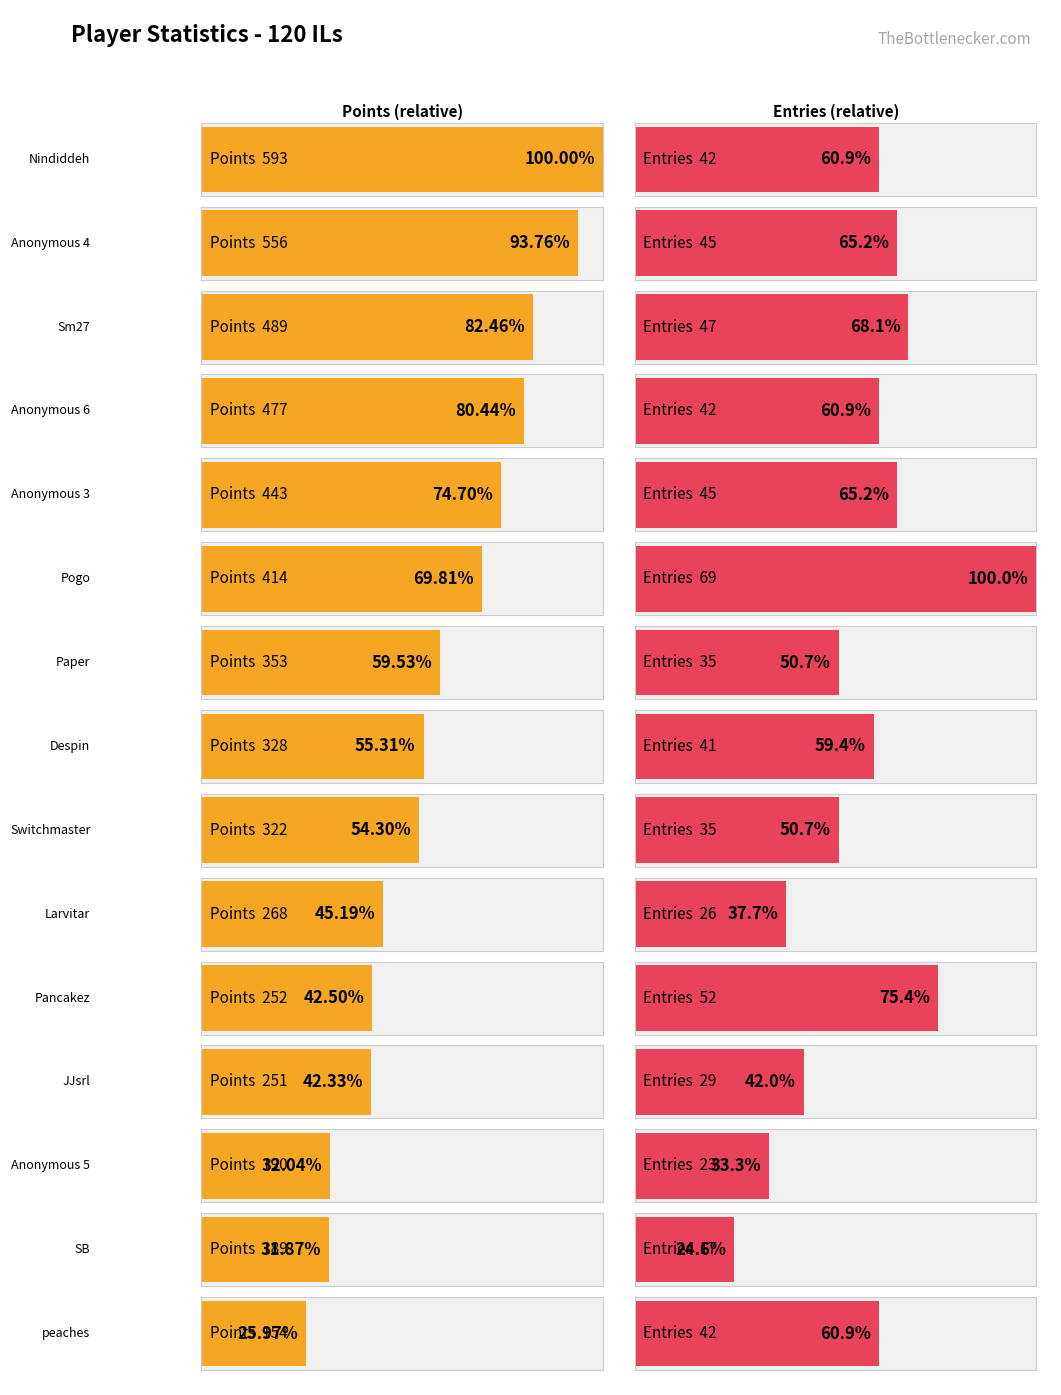

What is the difference between the Points values at Nindiddeh and Pancakez?

341